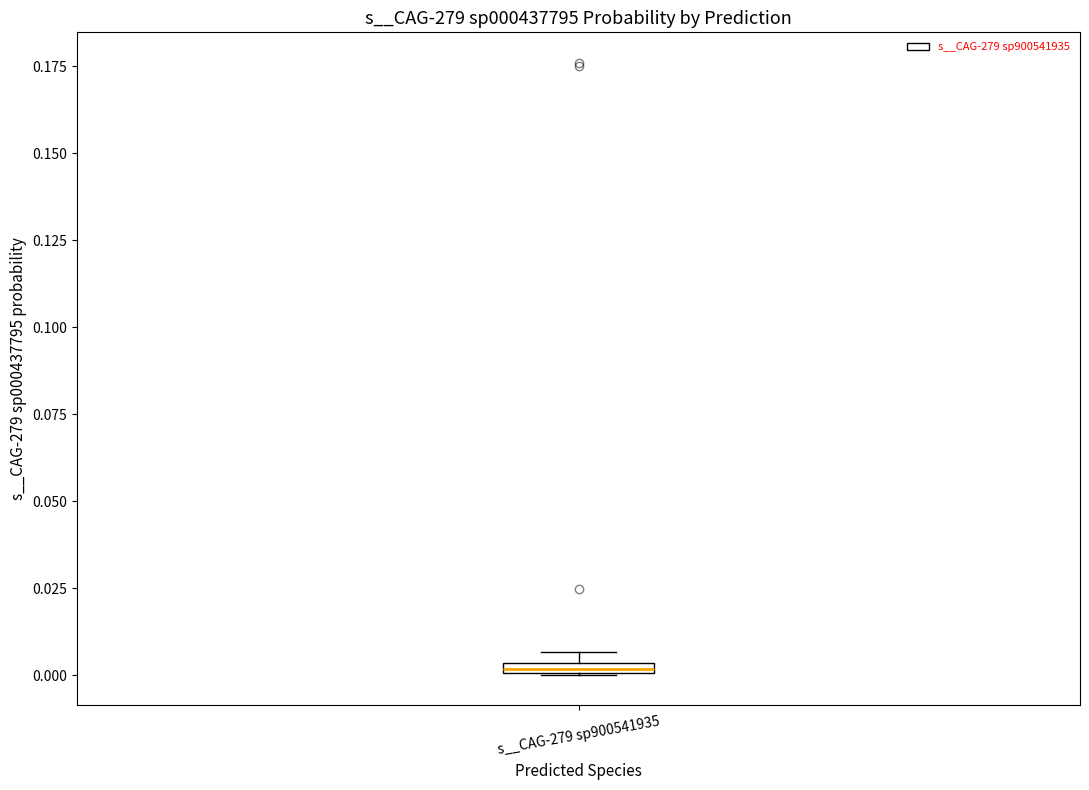

Where is the upper edge of the box for s__CAG-279 sp900541935 on the y-axis? The values are not printed on the chart, so give them approximately, as read against the axis.

0.005